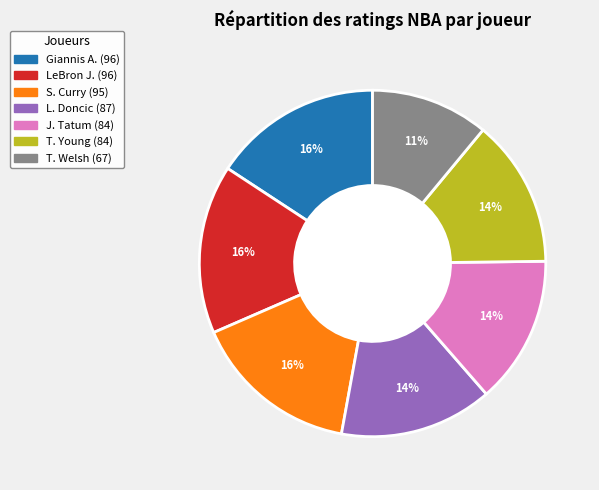

Is there any slice that represents more than half of the pie?

No